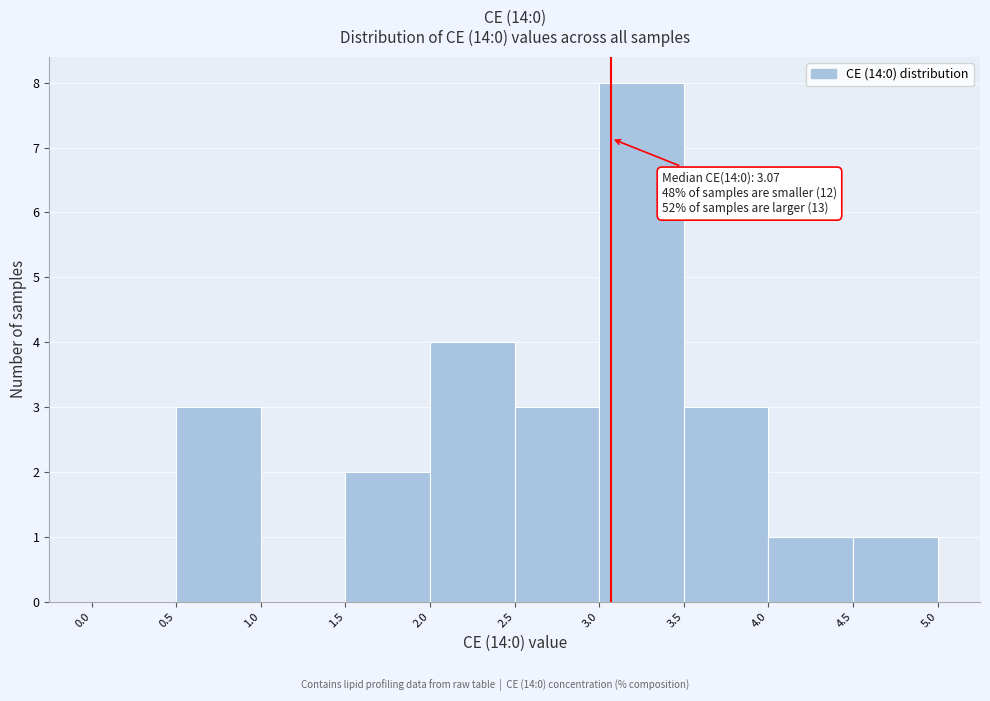

Over which range of the x-axis is the bar tallest?

3.0 to 3.5